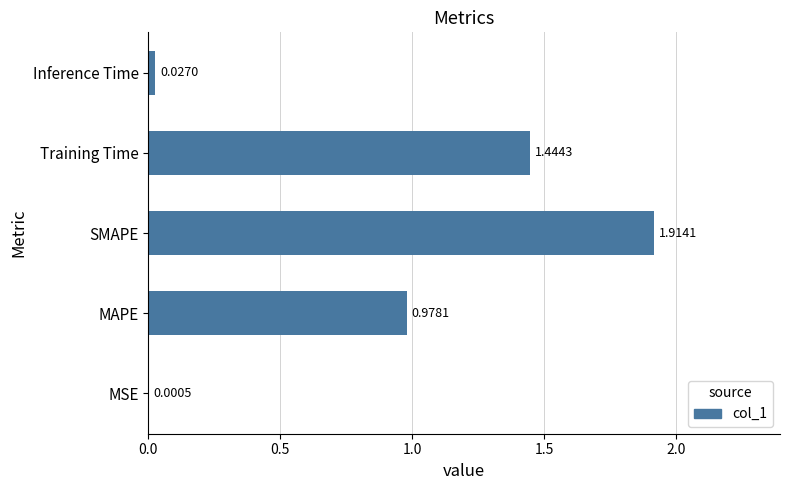

What is the change in value from MSE to SMAPE?

+1.9